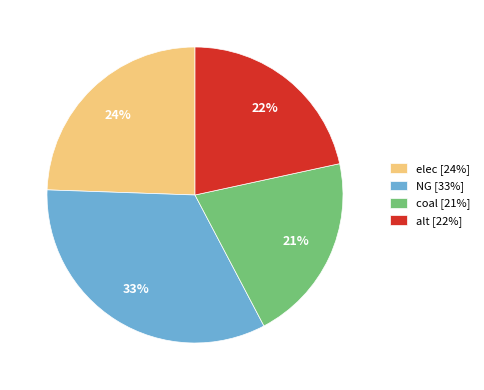

How many slices are in this pie chart?

4